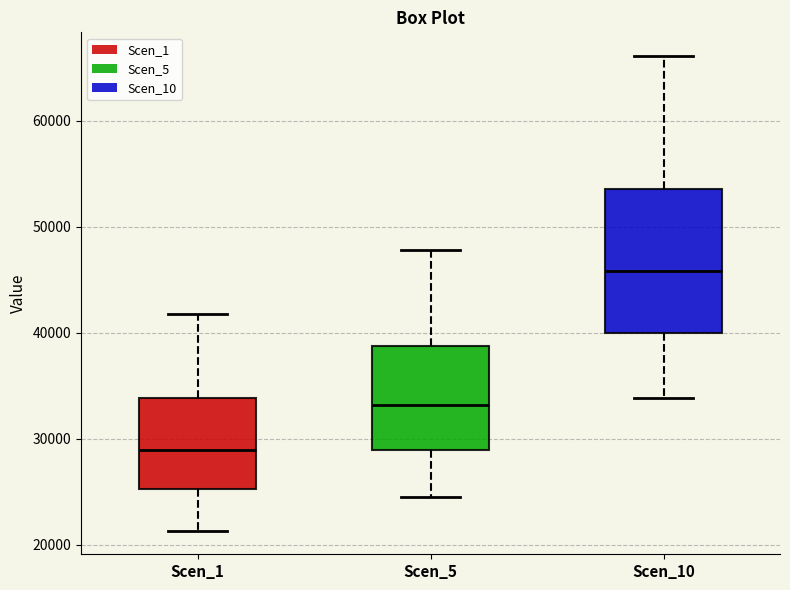

Reading left to right, transcribe this box plot: for each box, give where its median line is, the range the box spans, and where its two whiskers end, as read against the y-axis. The values are not printed on the chart, so give them approximately, as read against the axis.

Scen_1: median 29000, box 25000 to 34000, whiskers 21000 to 42000
Scen_5: median 33000, box 29000 to 39000, whiskers 24000 to 48000
Scen_10: median 46000, box 40000 to 54000, whiskers 34000 to 66000